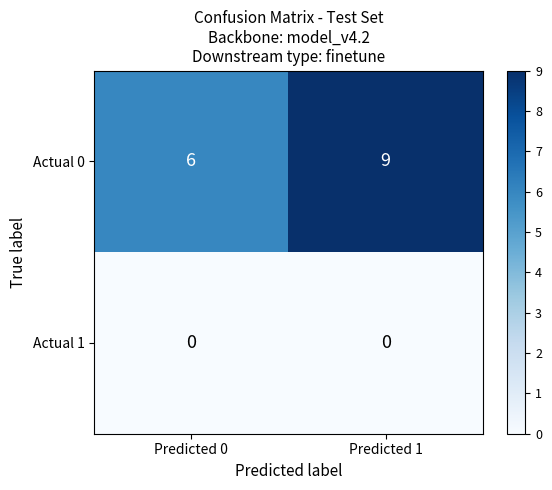

List the series in order of their overall mean, highest first.

Actual 0, Actual 1